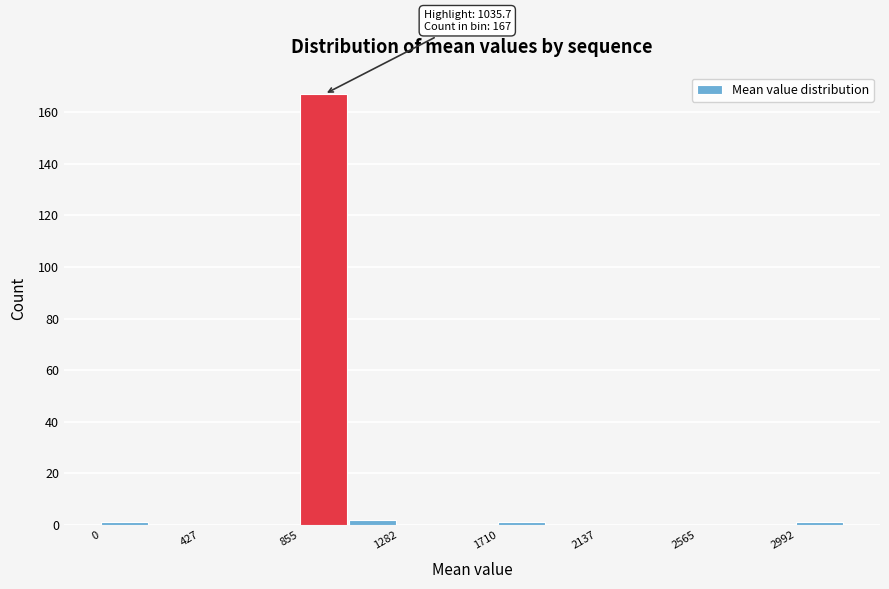

Which range on the x-axis has the tallest bar?

850 to 1050